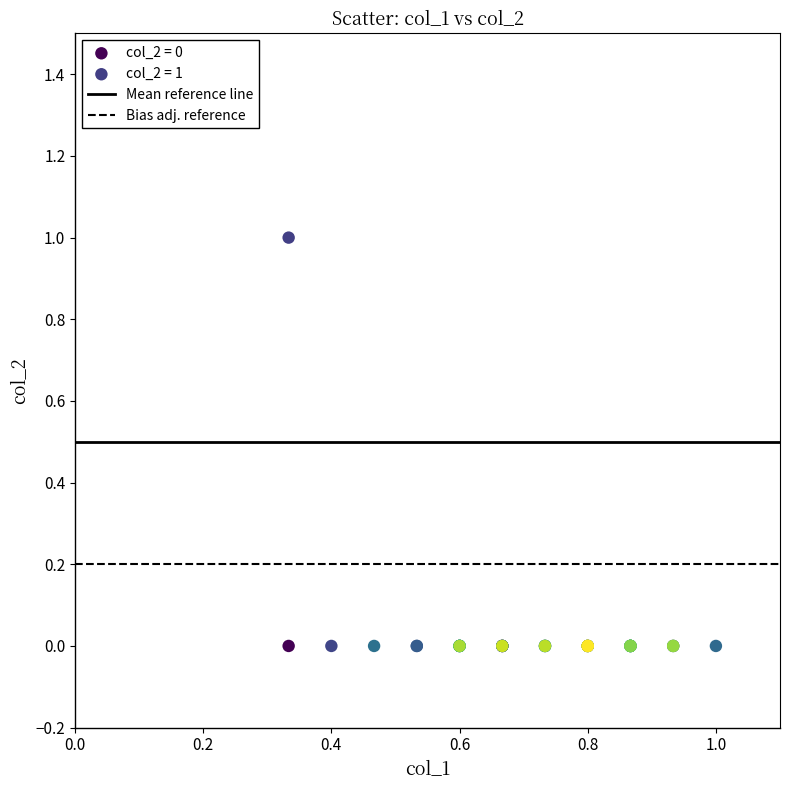

Which series reaches the minimum Y coordinate?

col_2 = 0